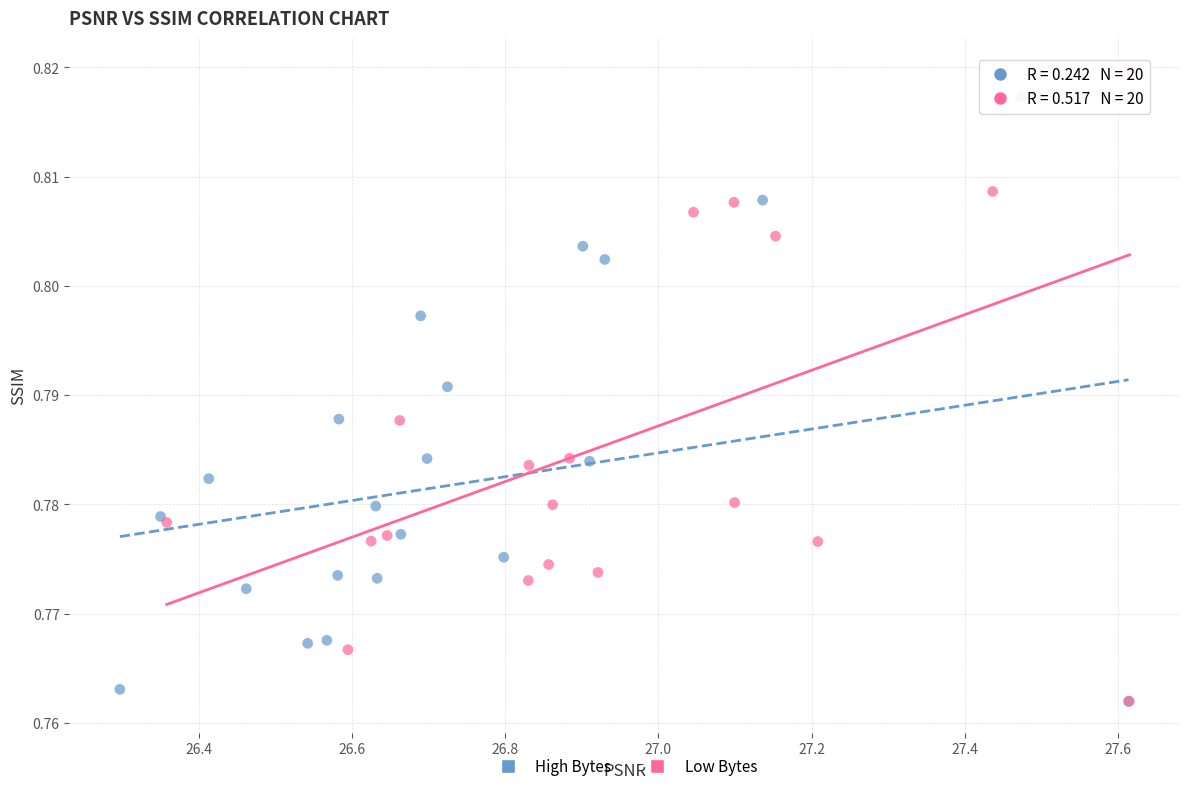

Which series contains the highest Y value?

Low Bytes